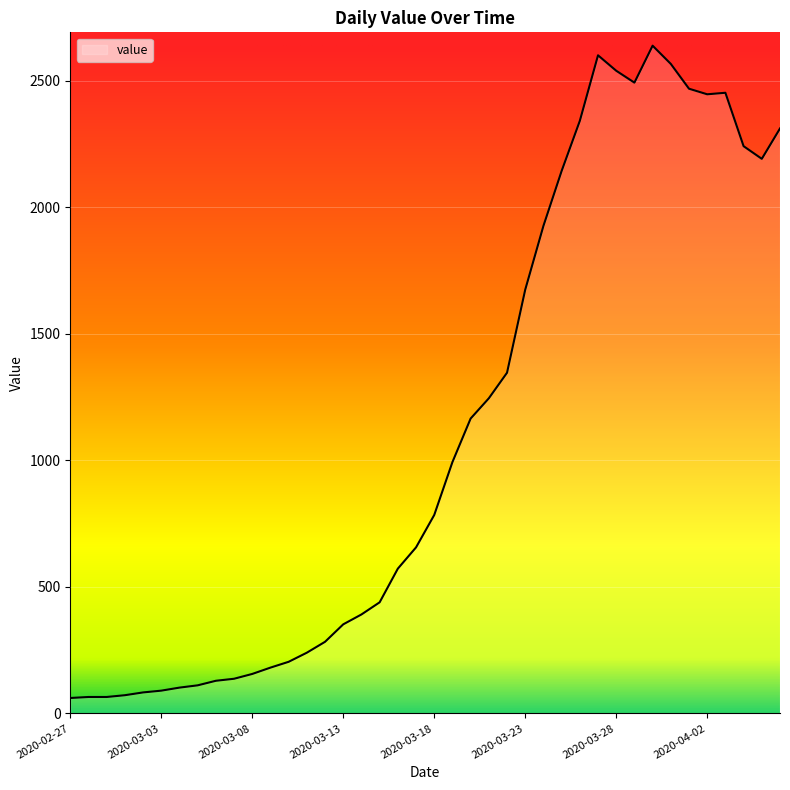

What is the smallest value displayed?

61